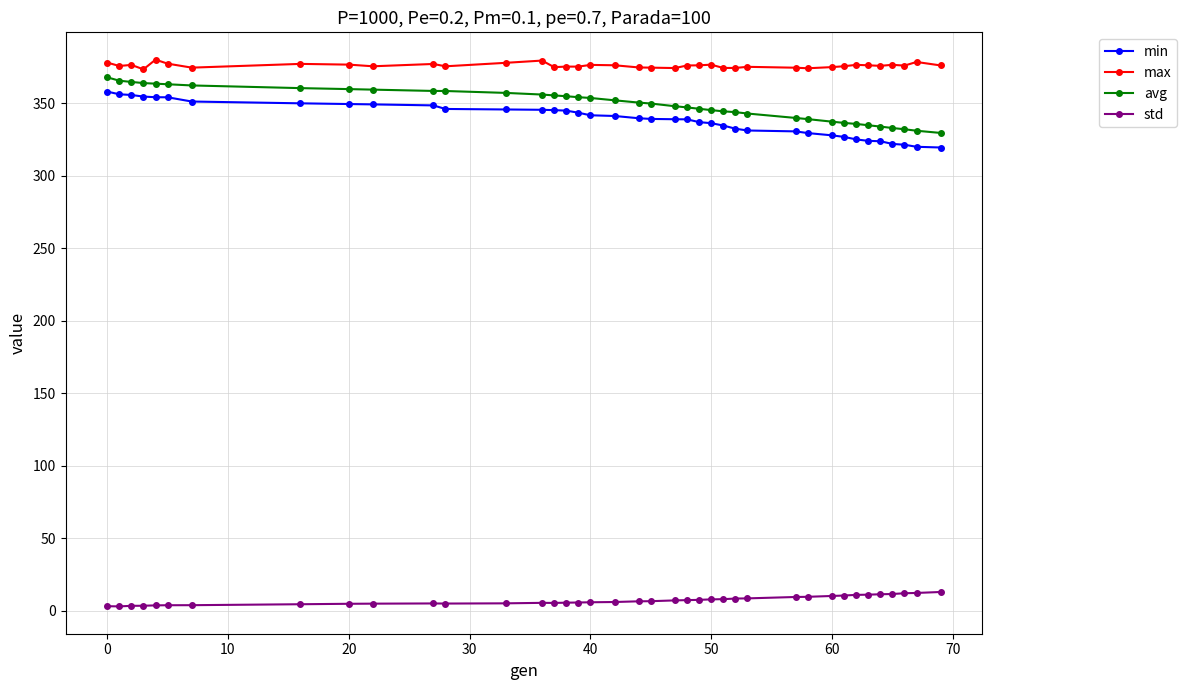

At how many categories does at least one series exceed 46?

39